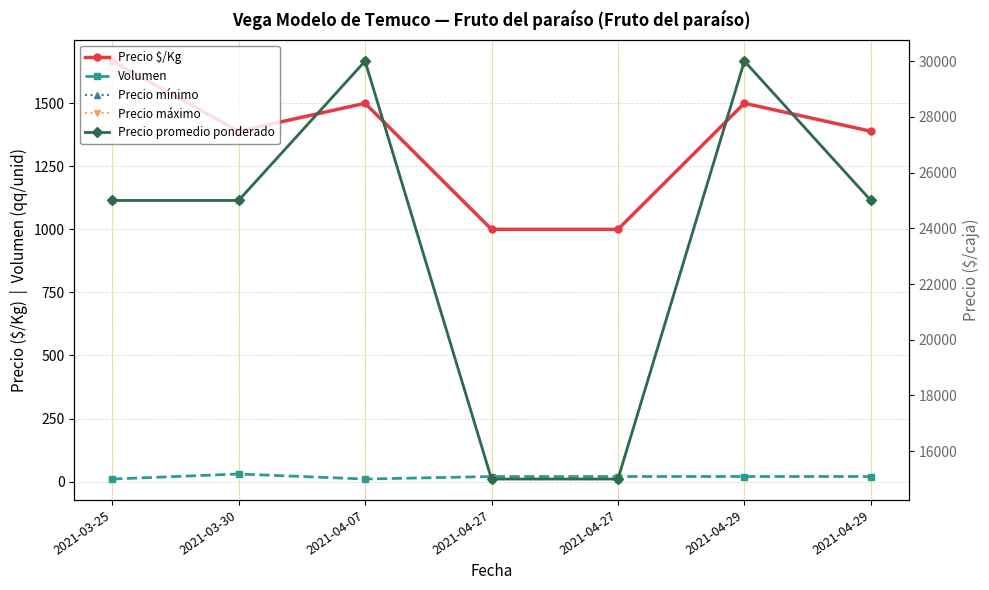

Between 2021-03-30 and 2021-03-25, which is larger?

2021-03-25